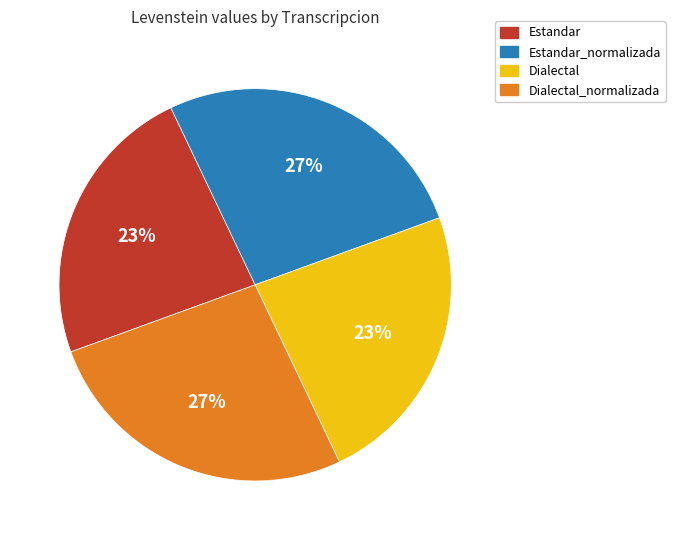

Count the number of slices in the pie.

4